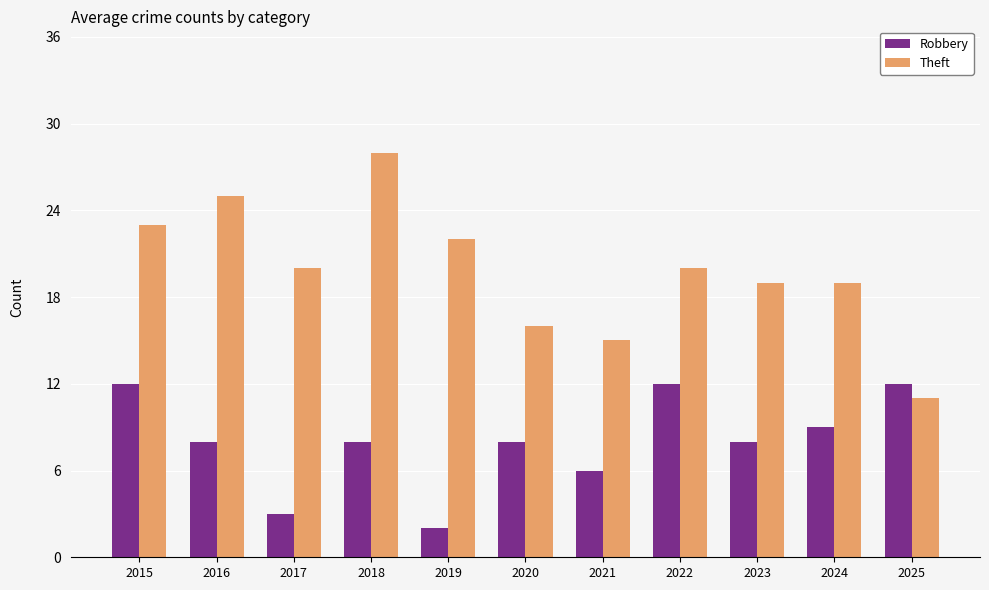

What is the sum of all Robbery values?

88